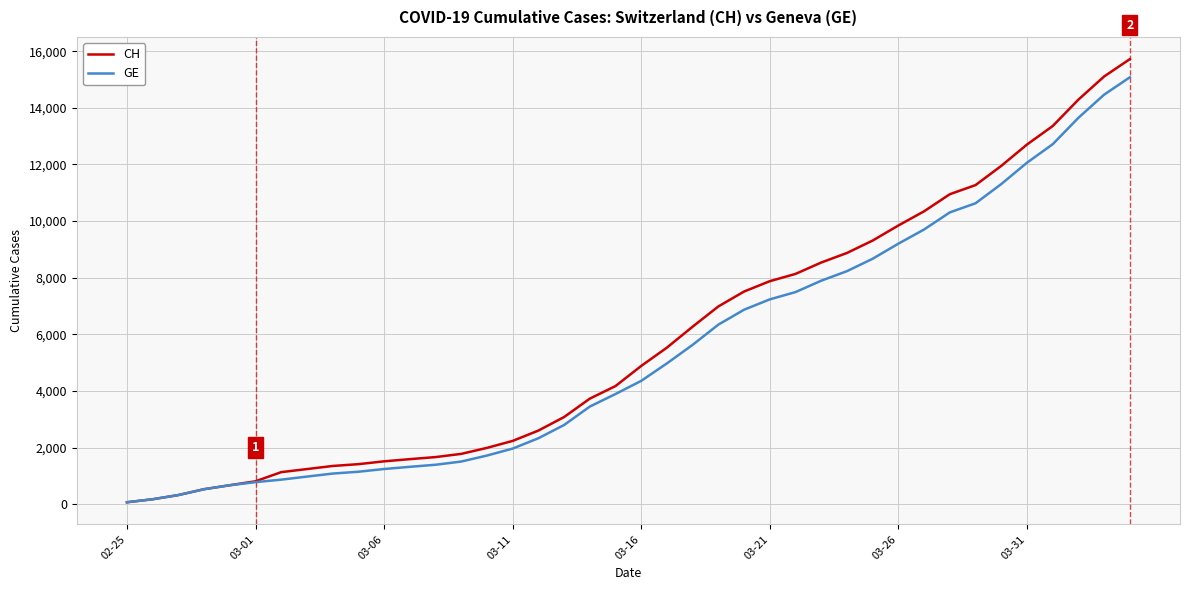

Which series has the widest spread of values?

CH